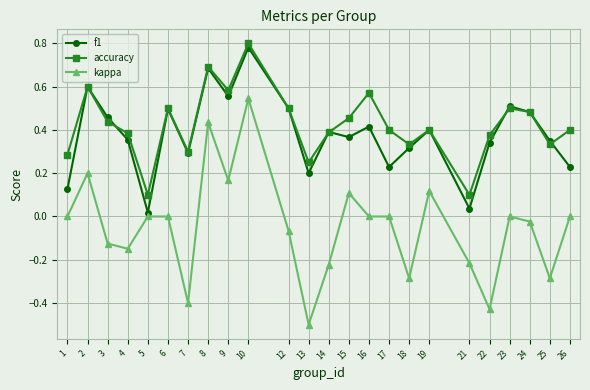

After their last crossing, which series has the higher values: f1 or accuracy?

accuracy